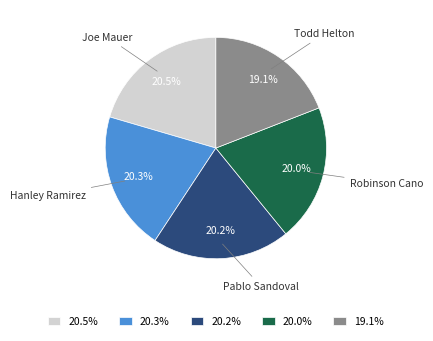

To the nearest percent, what is the difference between the largest and smallest slice percentages?

1%